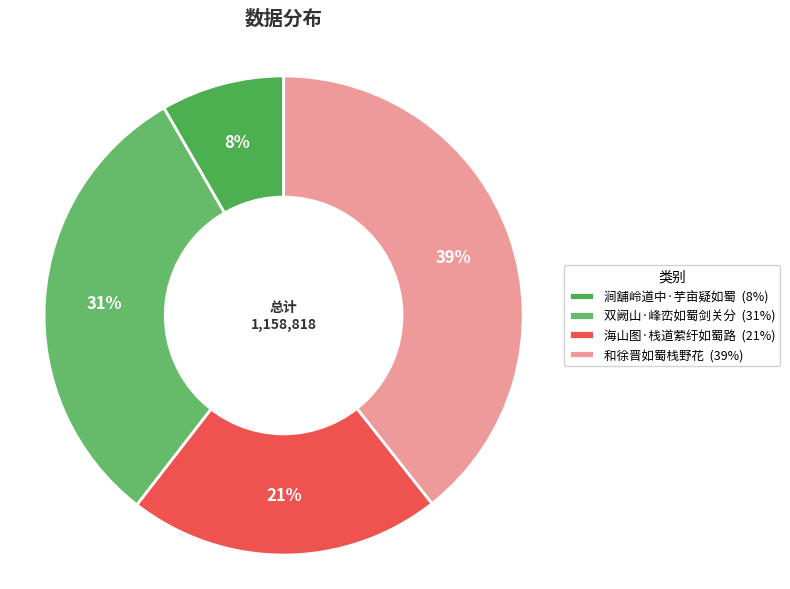

How much of the chart is everything except 双阙山·峰峦如蜀剑关分?

68.8%